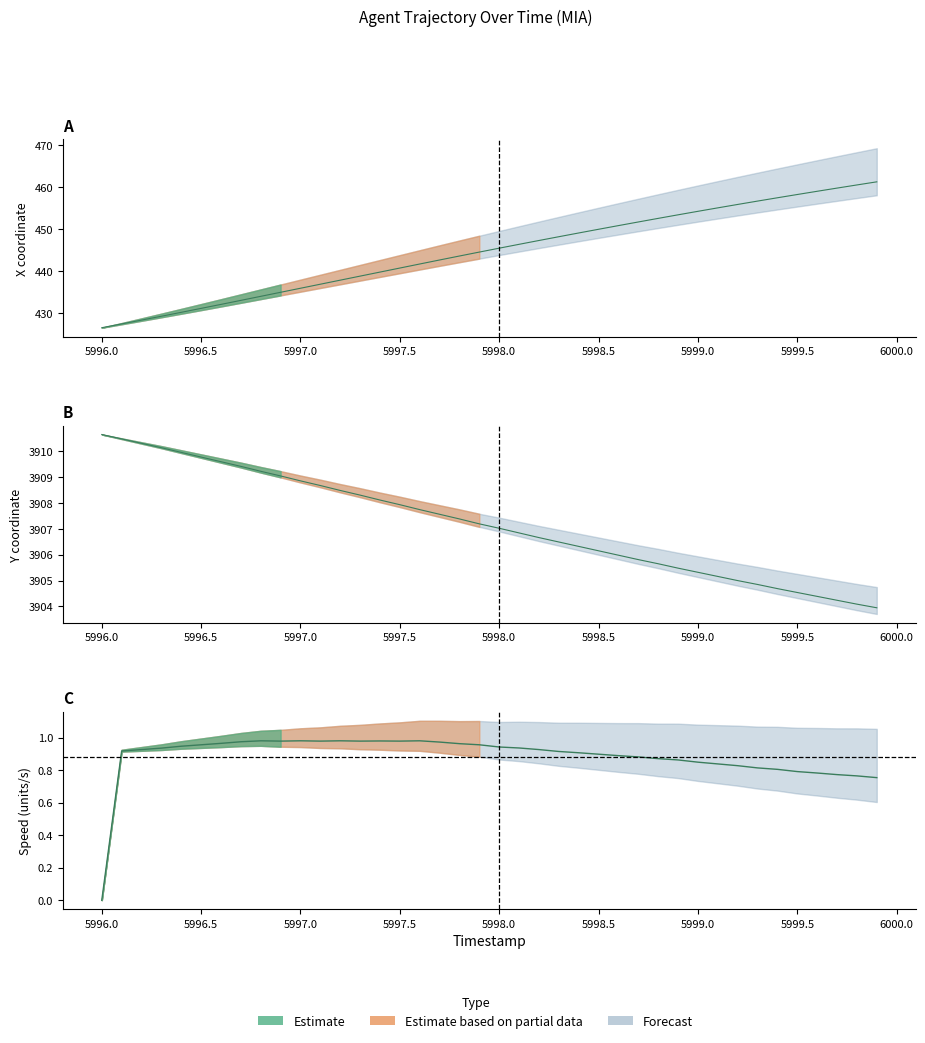

How many values in the X series exceed 445?

20